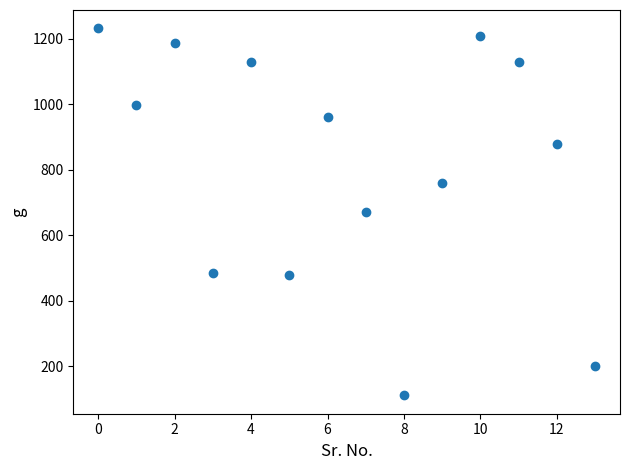

What is the range of Y values (max minus min)?

1121.5